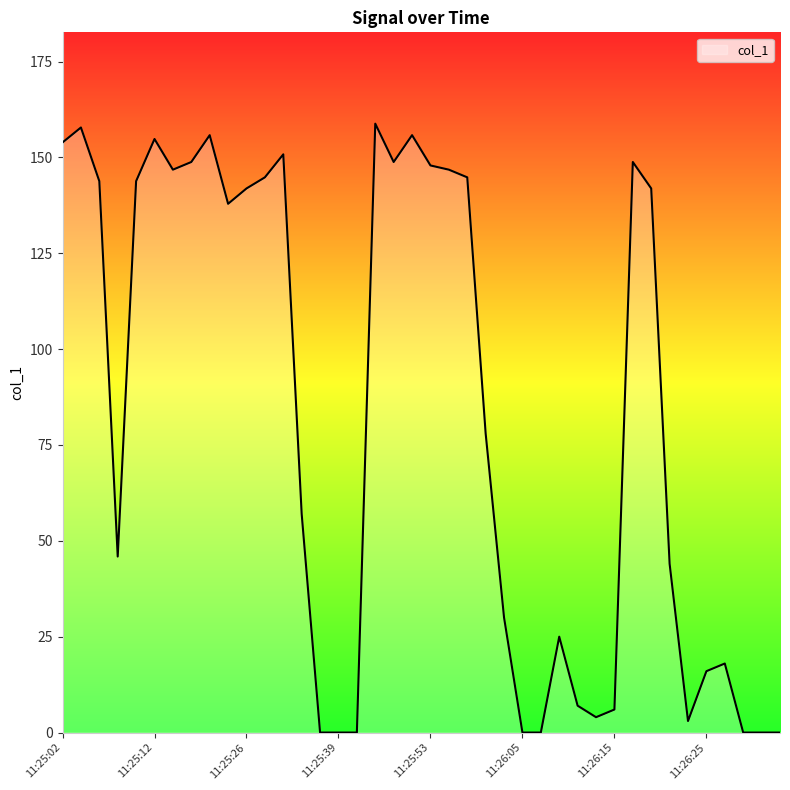

How many lines are shown in the chart?

1